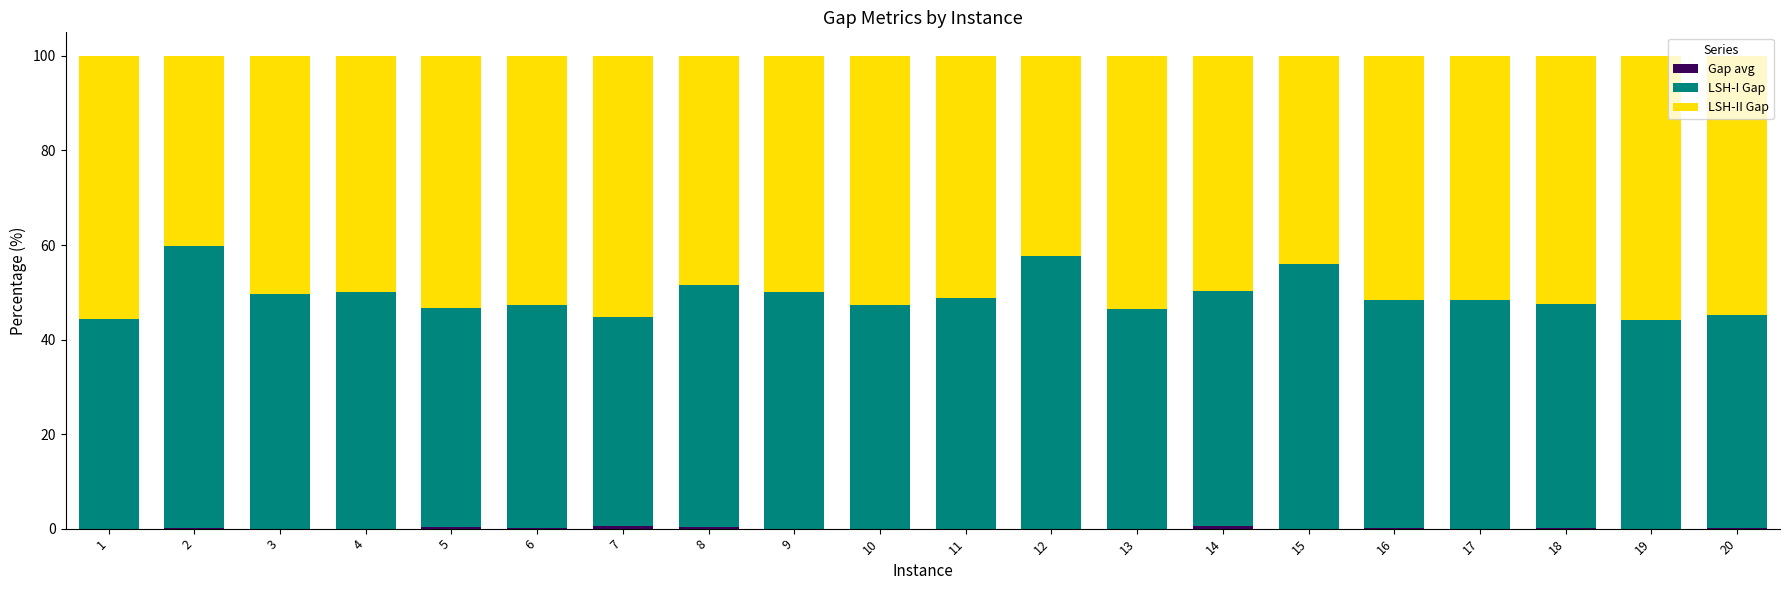

Read the LSH-I Gap value at 8.

51.1